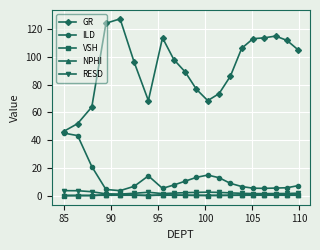

At how many categories does at least one series exceed 38?

20